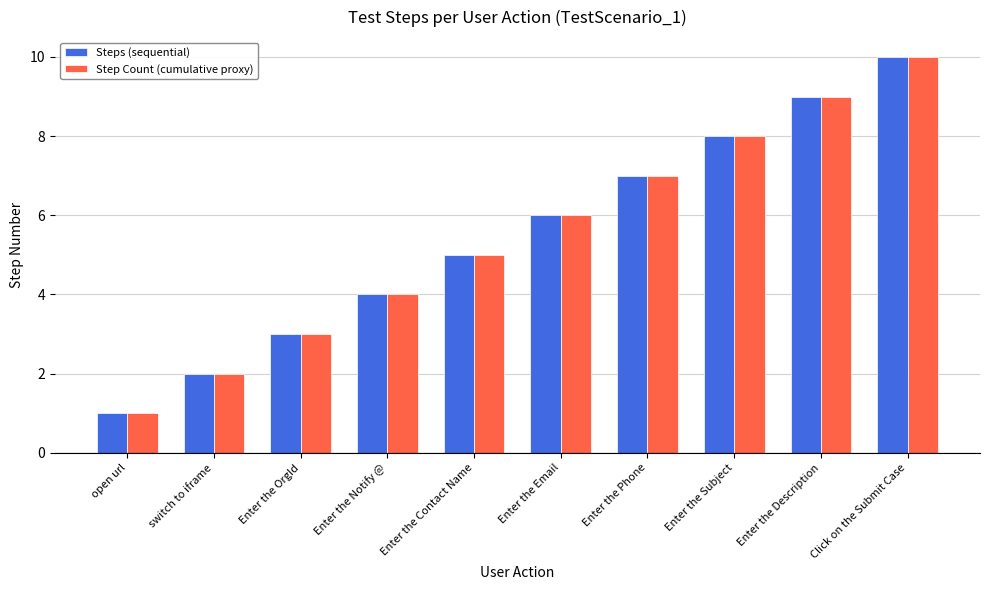

Is it true that Step Count (cumulative proxy) equals 7 at Enter the Contact Name?

False